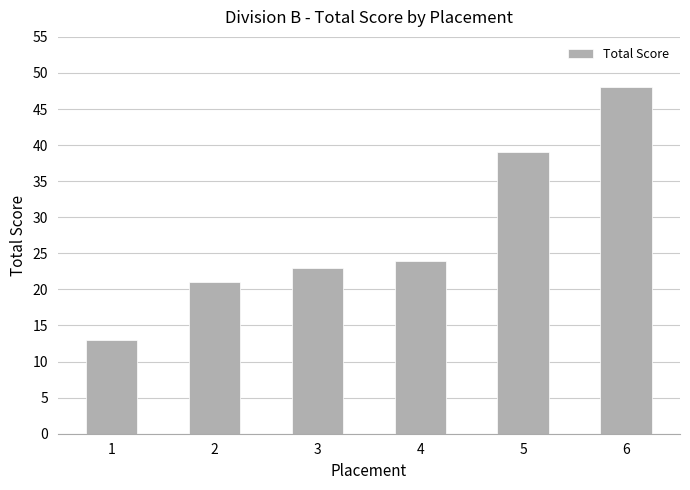

How many data points does each series have?

6